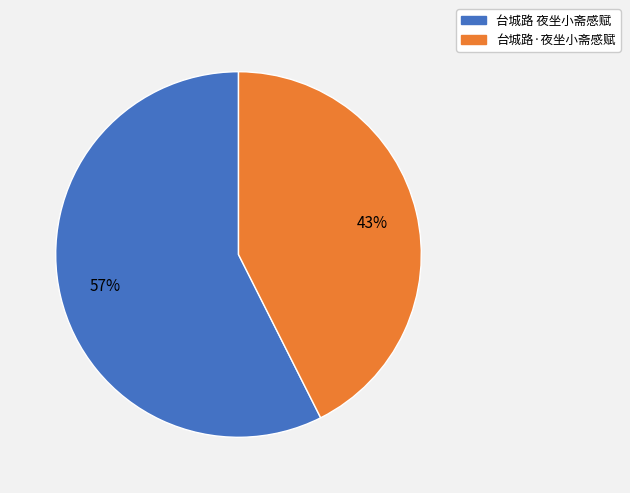

To the nearest percent, what is the combined percentage of 台城路 夜坐小斋感赋 and 台城路·夜坐小斋感赋?

100%